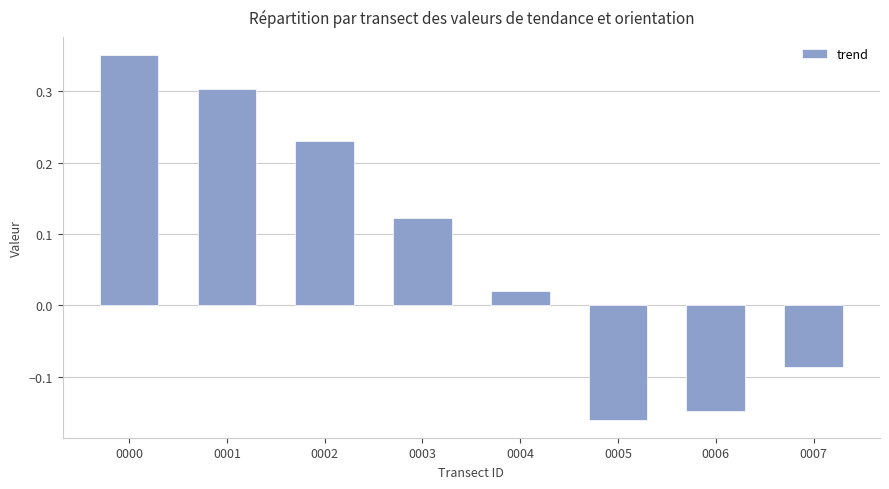

True or false: the data shows 0.5 at 0000.

False